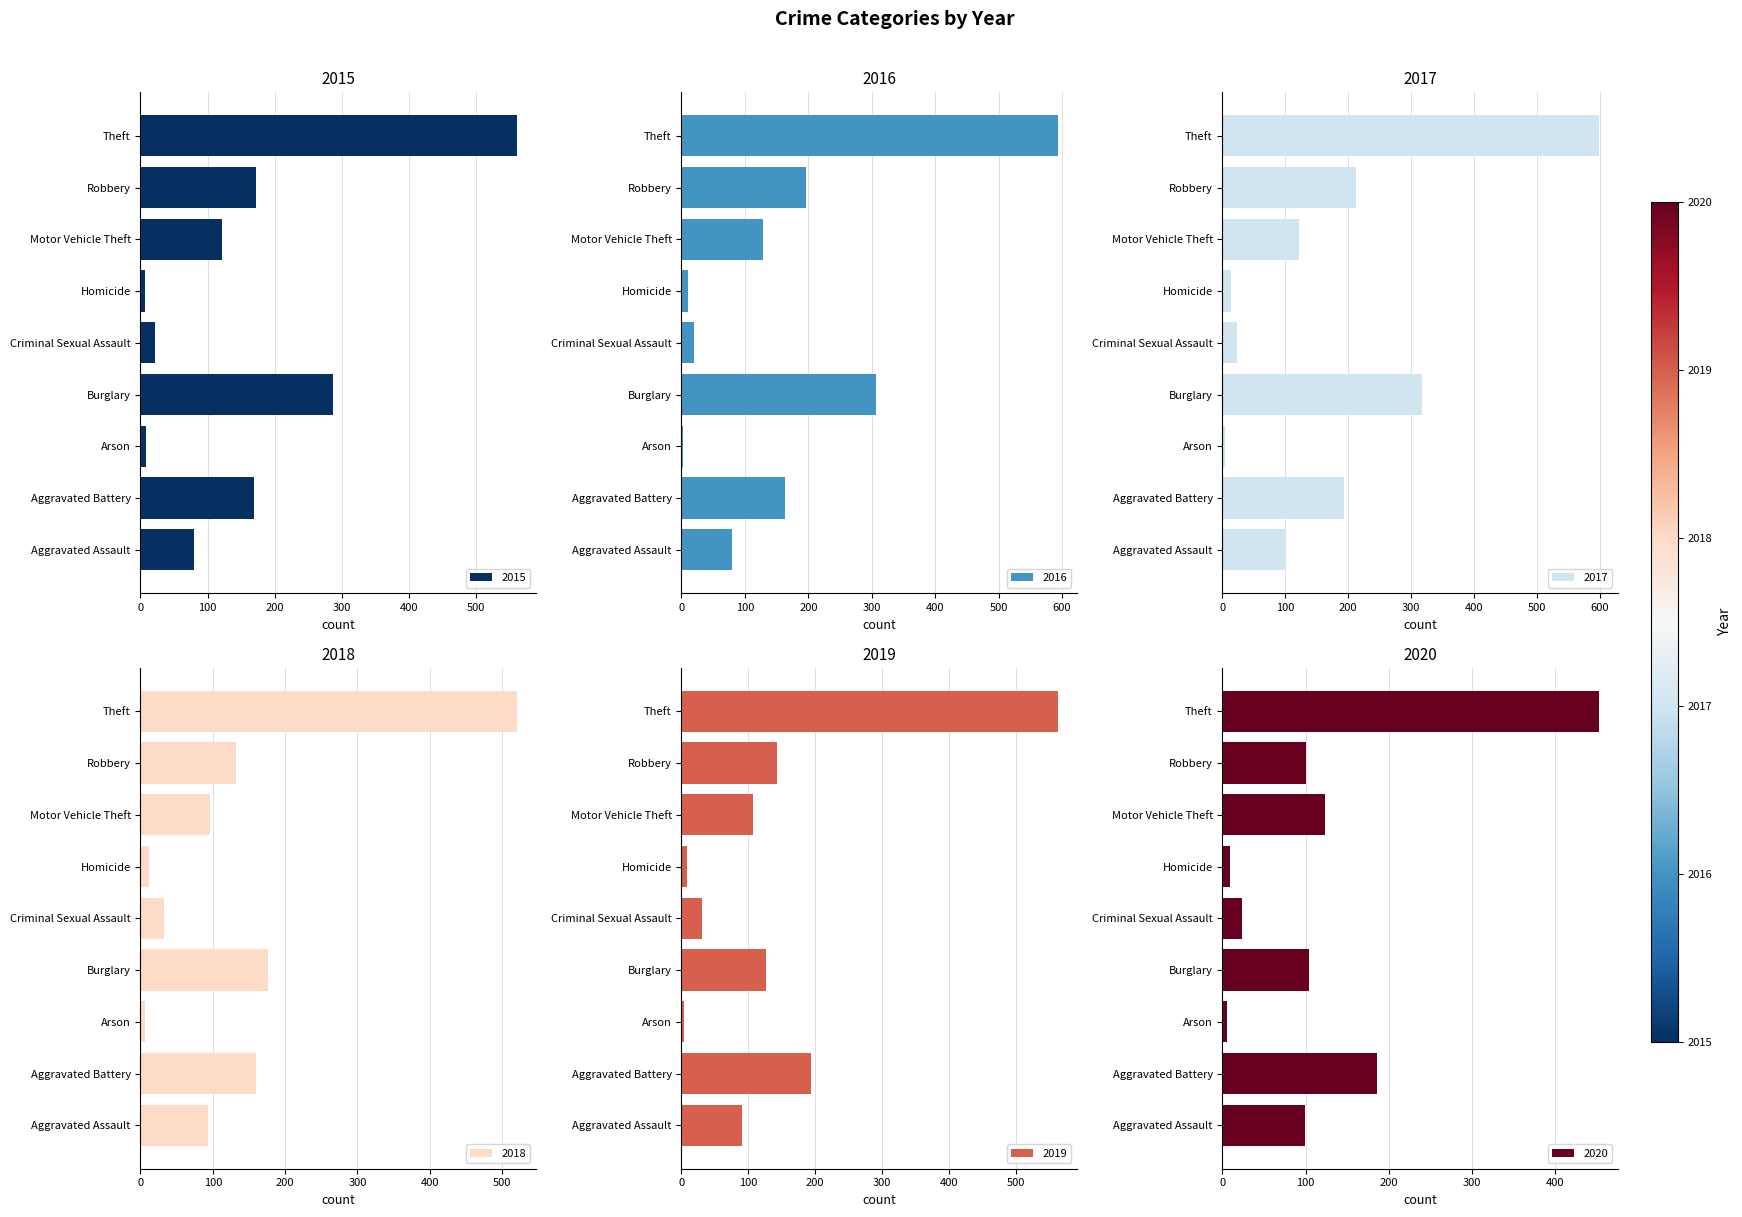

What is the label of the 6th bar from the left?

Homicide